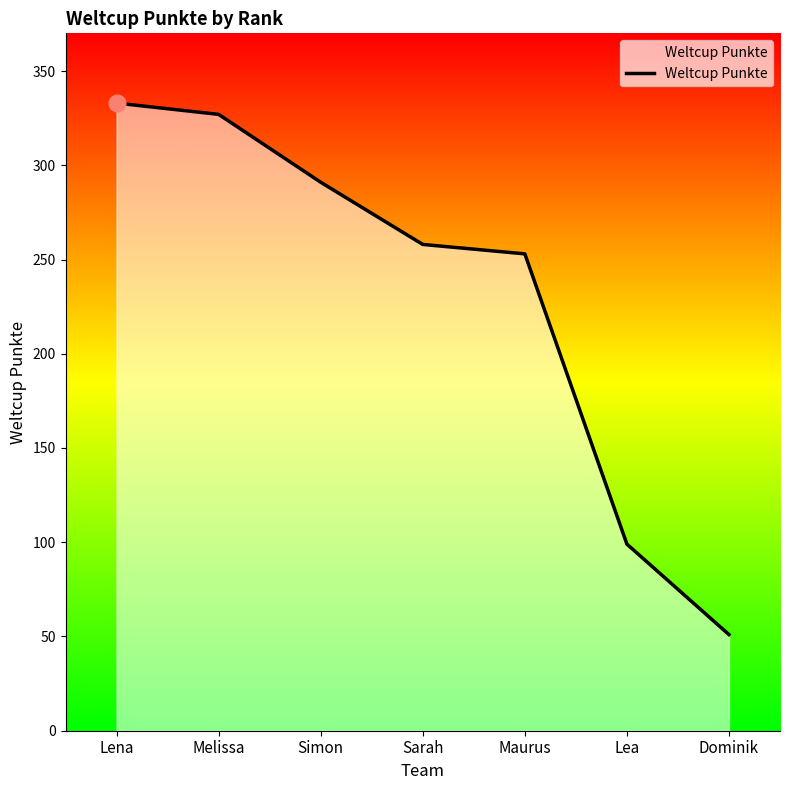

Reading right to left, what are all the values shown in this chart?

51	99	253	258	291	327	333